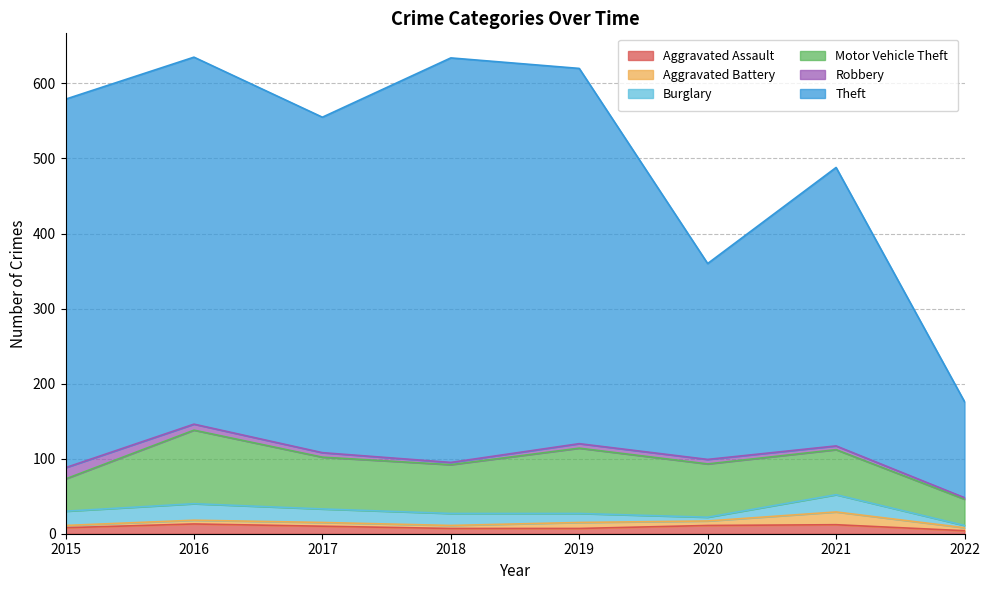

True or false: Burglary has a value of 5 at 2020.

True